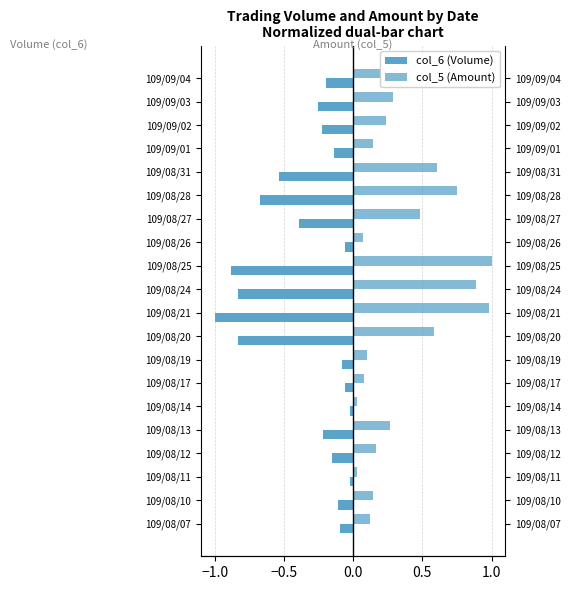

Is the value of col_5 (Amount) at 109/08/14 greater than the value of col_6 (Volume) at 109/08/27?

Yes